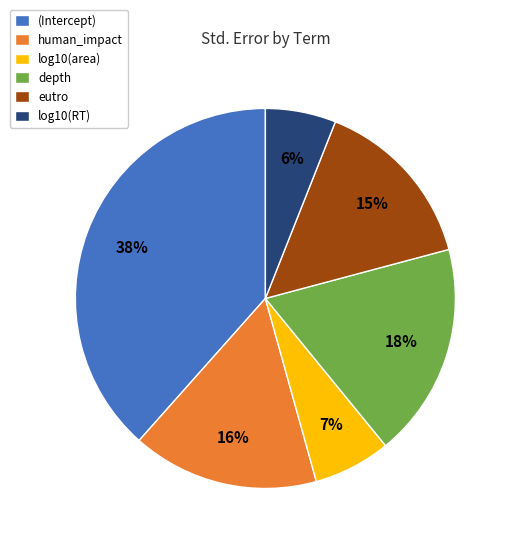

Combined, do human_impact and log10(area) account for over 50%?

No